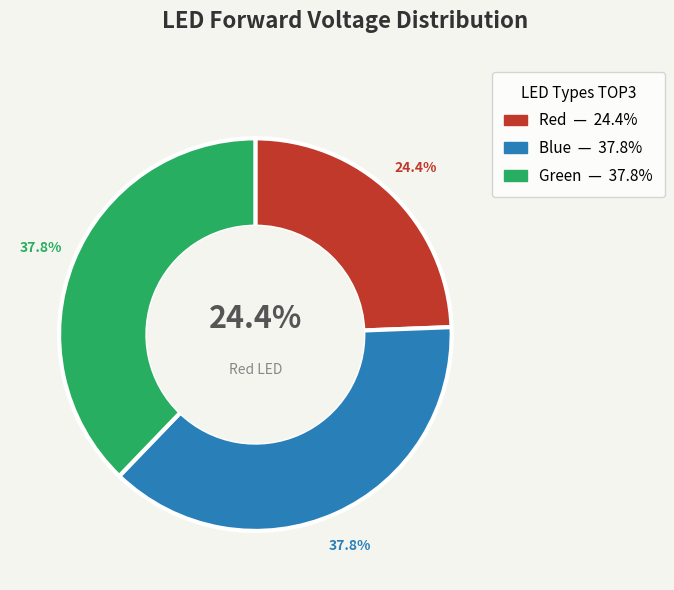

Rank the categories by value from highest to lowest.

Blue, Green, Red